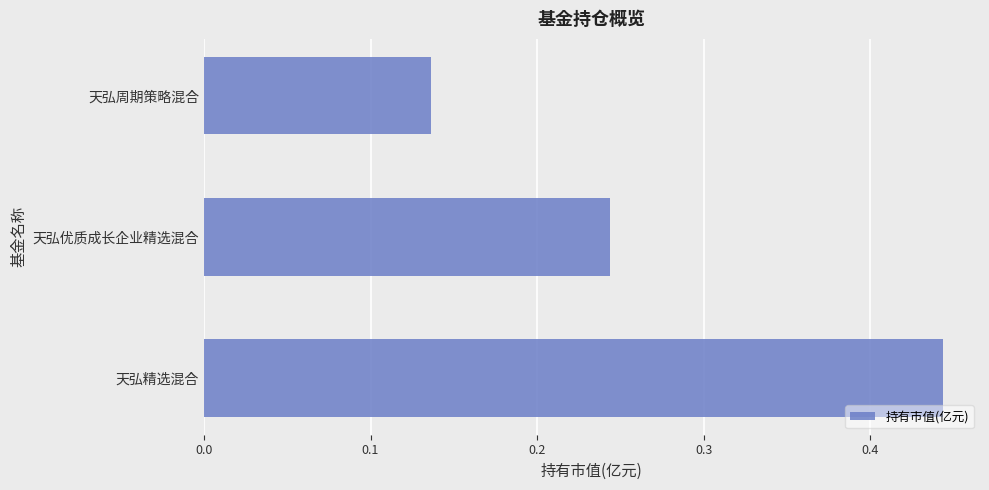

What is the sum of the values at 天弘精选混合 and 天弘优质成长企业精选混合?

0.7